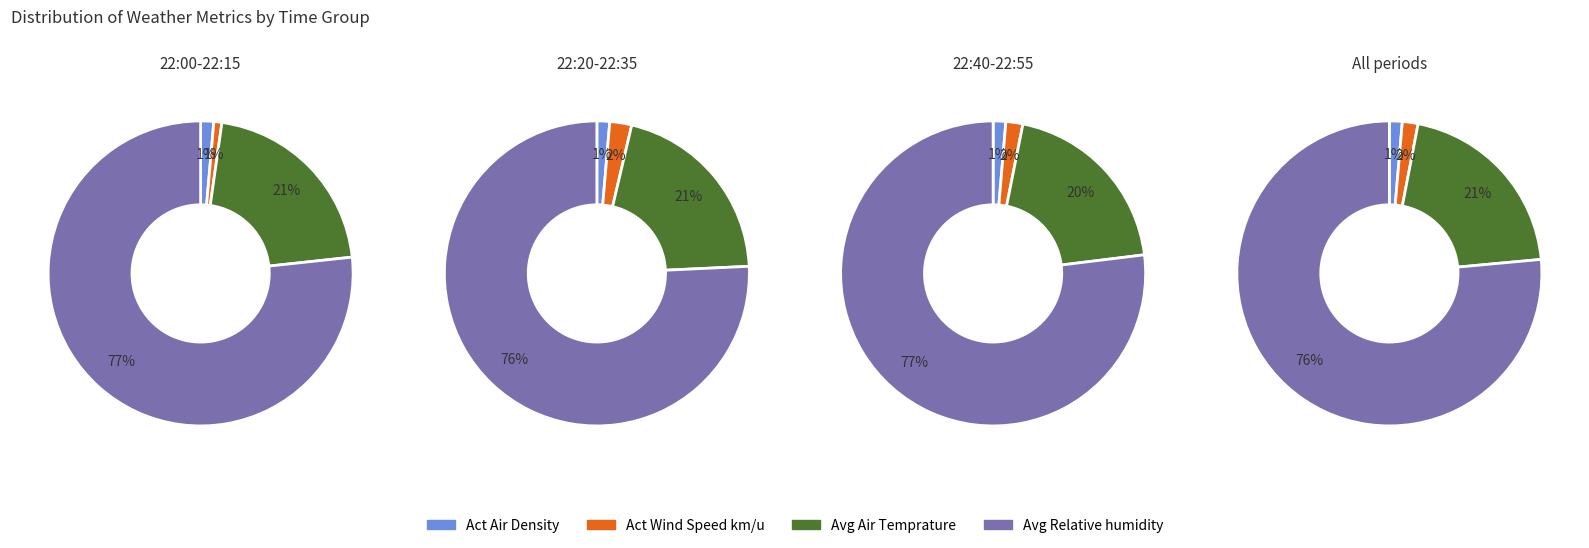

At 7, list the series in order from smallest to largest.

Act Air Density, Act Wind Speed km/u, Avg Air Temprature, Avg Relative humidity